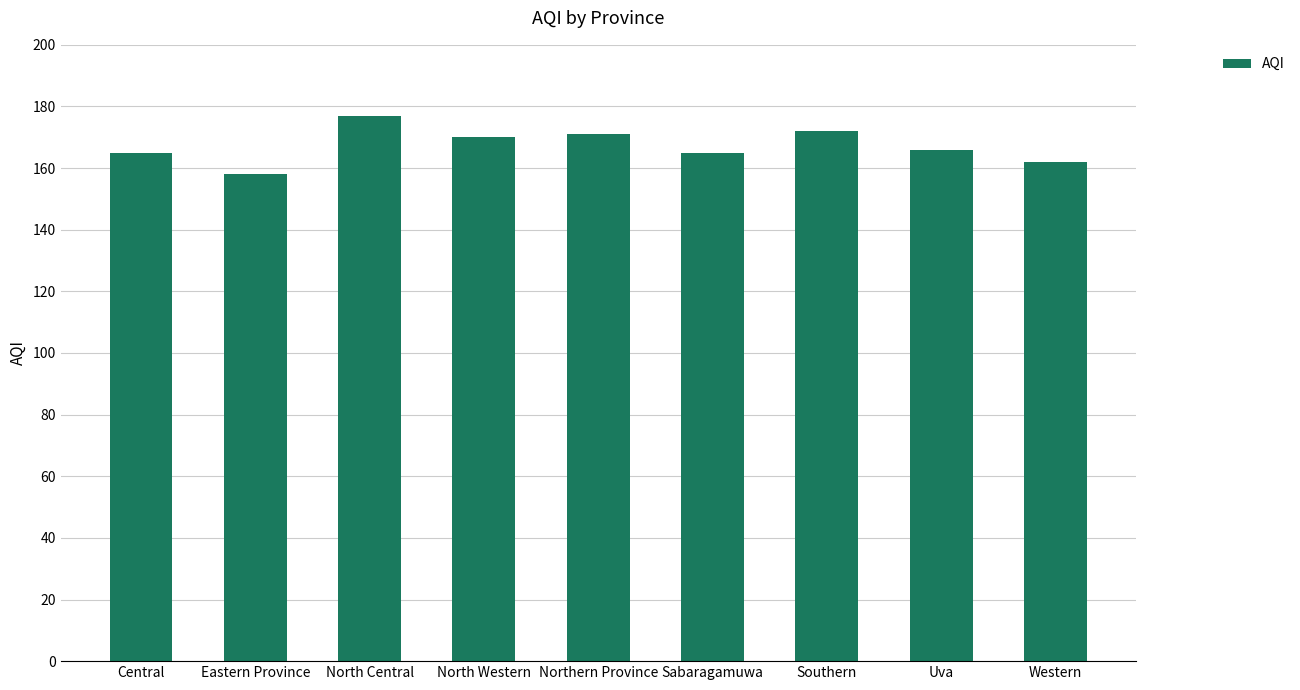

Reading right to left, transcribe all the data shown in this chart.

Western=162	Uva=166	Southern=172	Sabaragamuwa=165	Northern Province=171	North Western=170	North Central=177	Eastern Province=158	Central=165